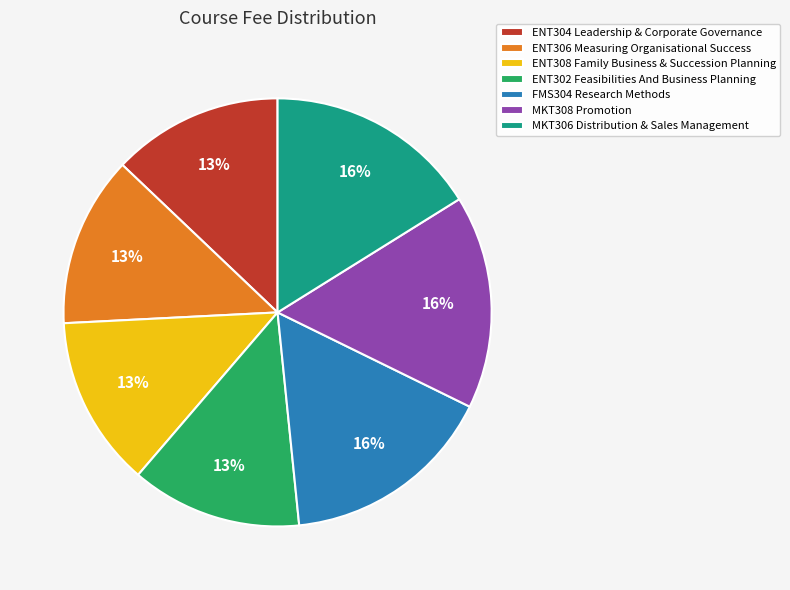

To the nearest percent, what is the combined percentage of ENT306 Measuring Organisational Success and MKT306 Distribution & Sales Management?

29%